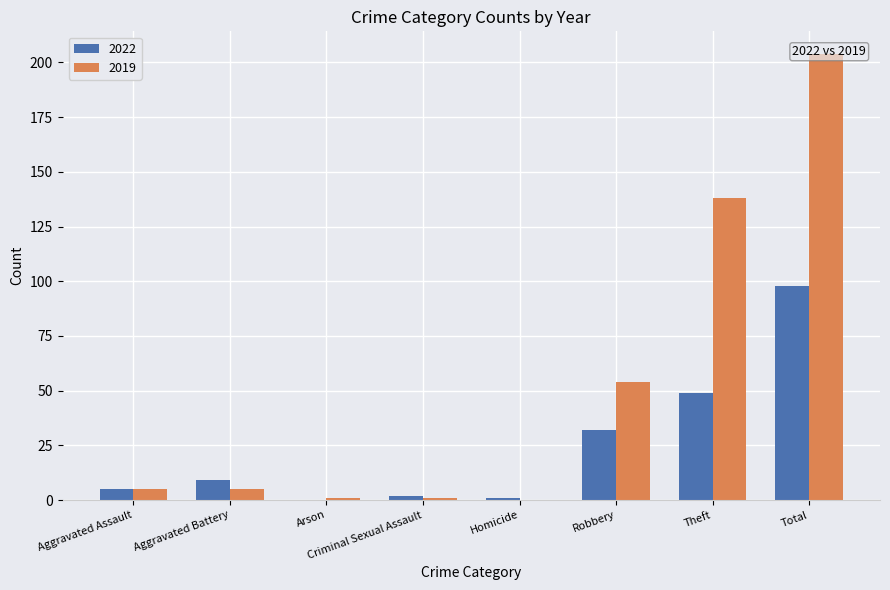

Reading left to right, what are all the values shown in this chart?

2022: 5	9	0	2	1	32	49	98
2019: 5	5	1	1	0	54	138	204